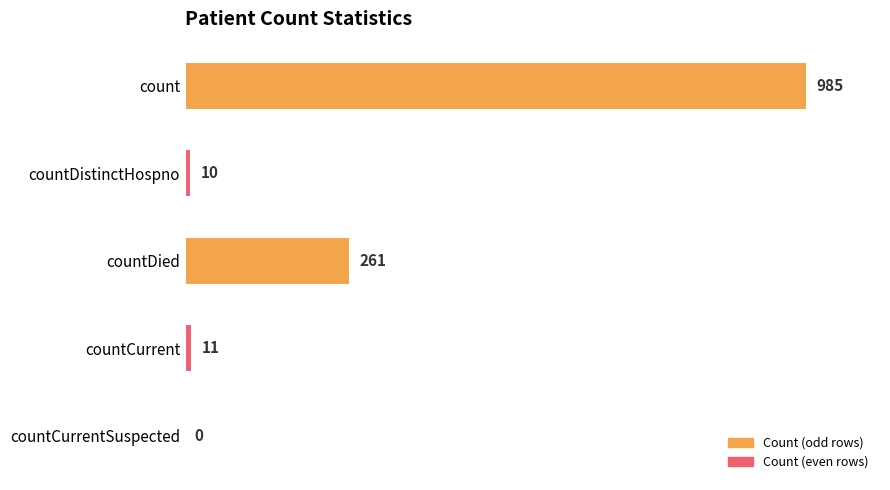

Is it true that the value at countCurrentSuspected is 0?

True